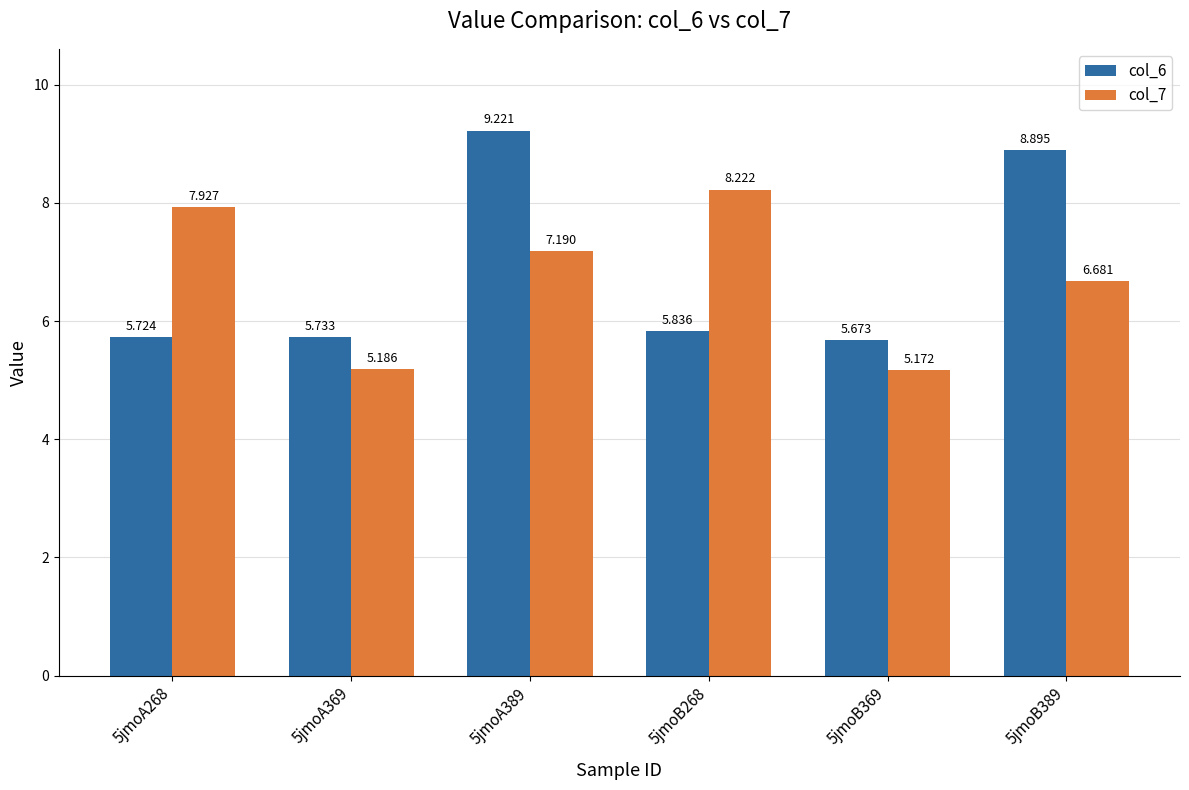

Which label corresponds to the smallest value in the chart?

5jmoB369